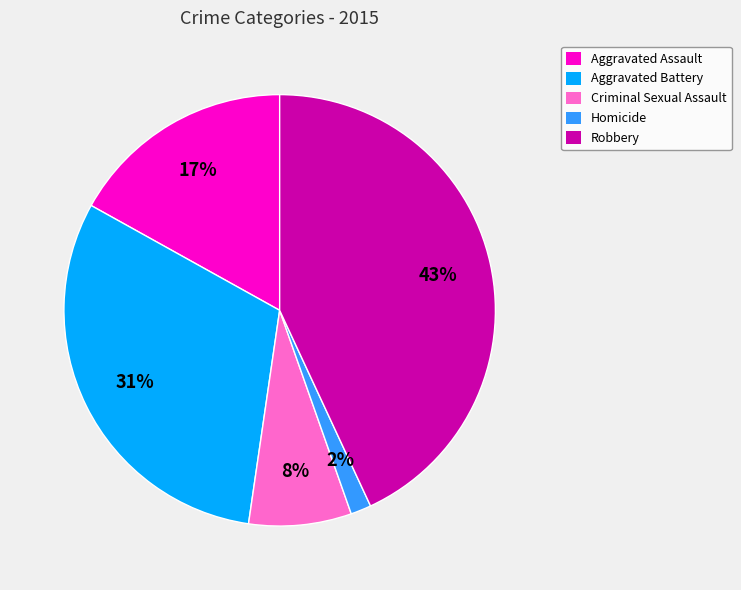

To the nearest percent, what is the average slice percentage?

20%